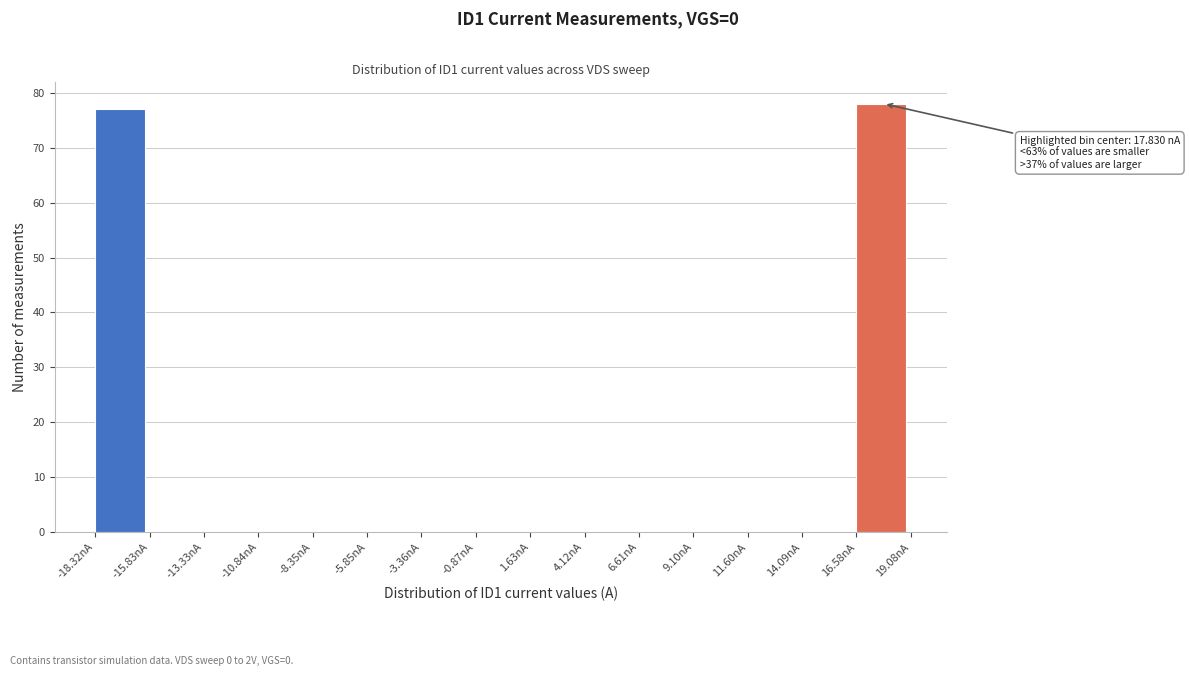

Reading right to left, extract all data points from this chart.

16.58nA=78	14.09nA=0	11.60nA=0	9.10nA=0	6.61nA=0	4.12nA=0	1.63nA=0	-0.87nA=0	-3.36nA=0	-5.85nA=0	-8.35nA=0	-10.84nA=0	-13.33nA=0	-15.83nA=0	-18.32nA=77